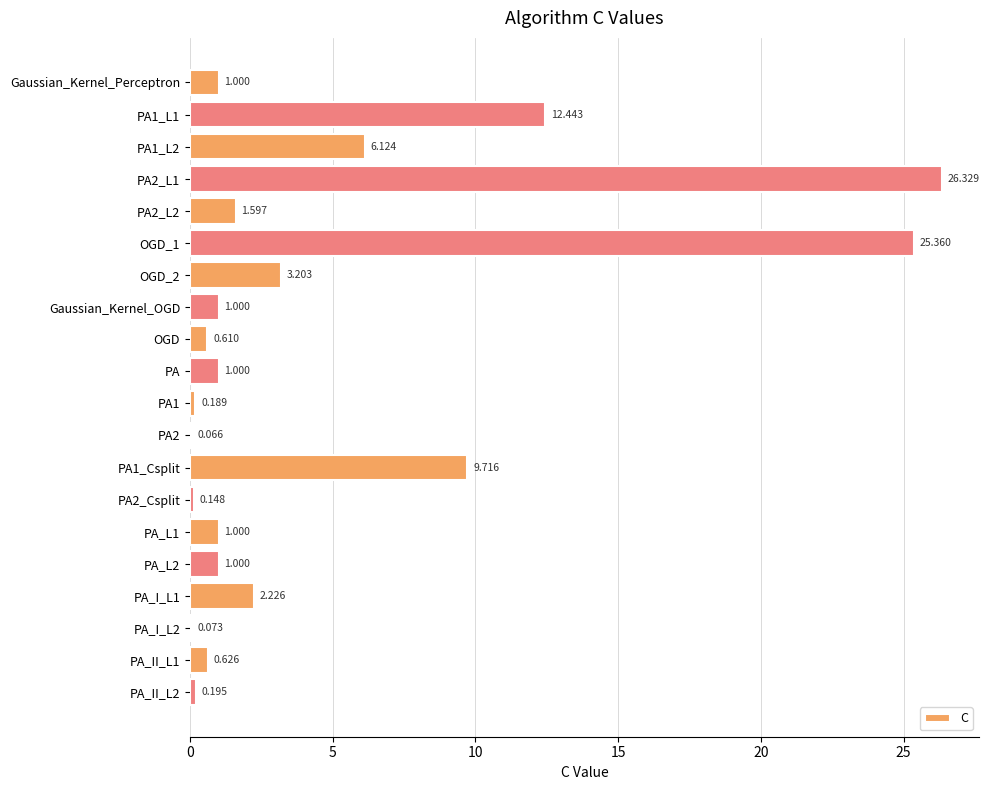

At which label is the value closest to 13?

PA1_L1